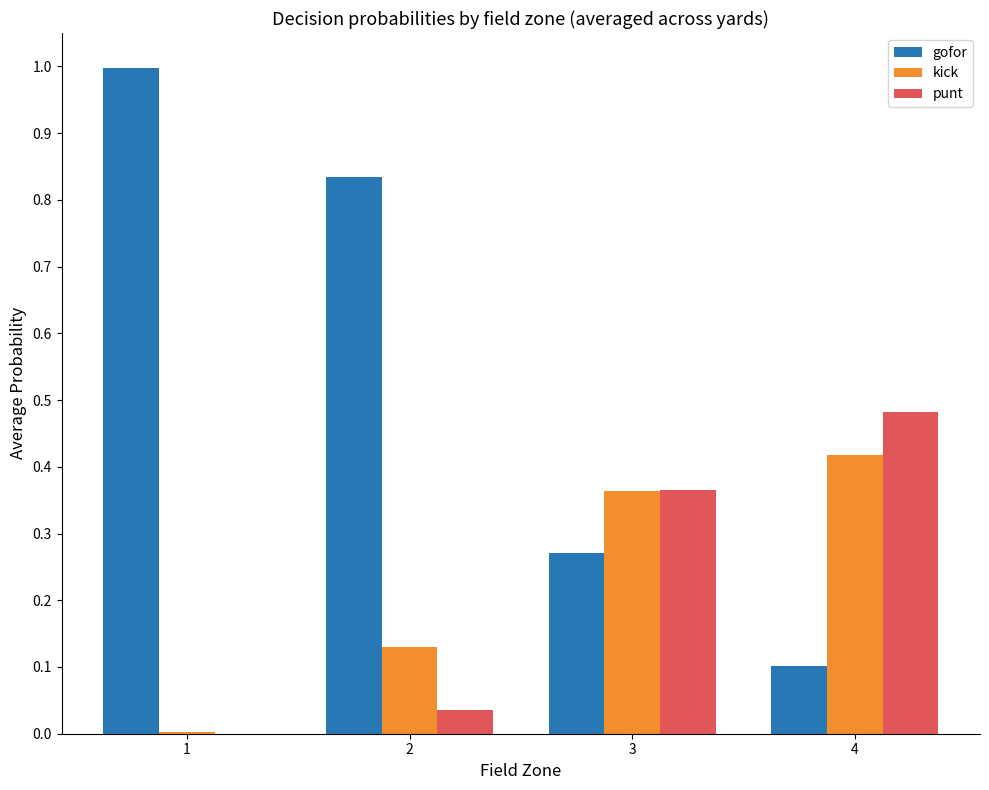

Which series changed the most between 1 and 4?

gofor